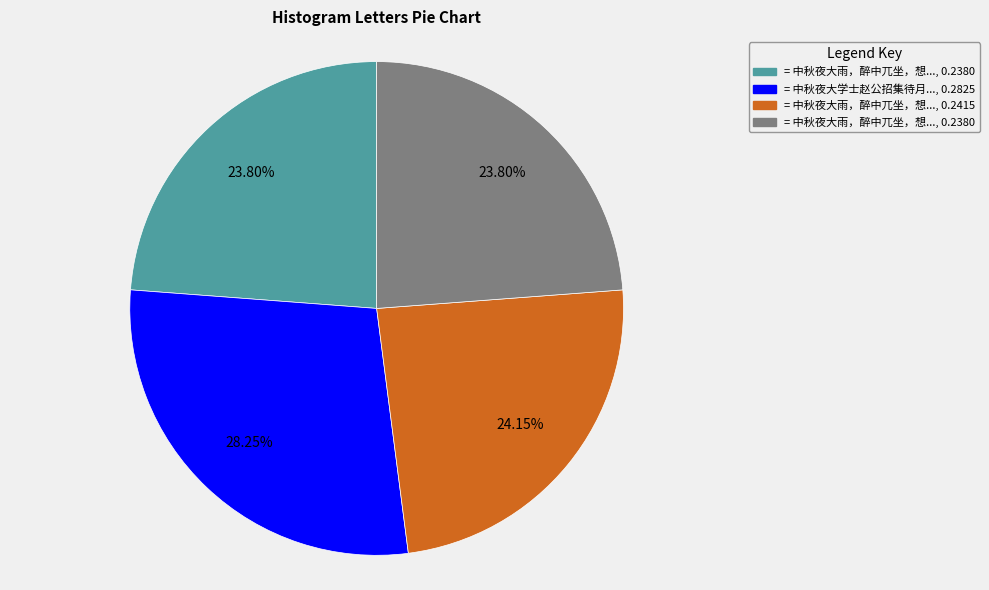

Count the number of slices in the pie.

4